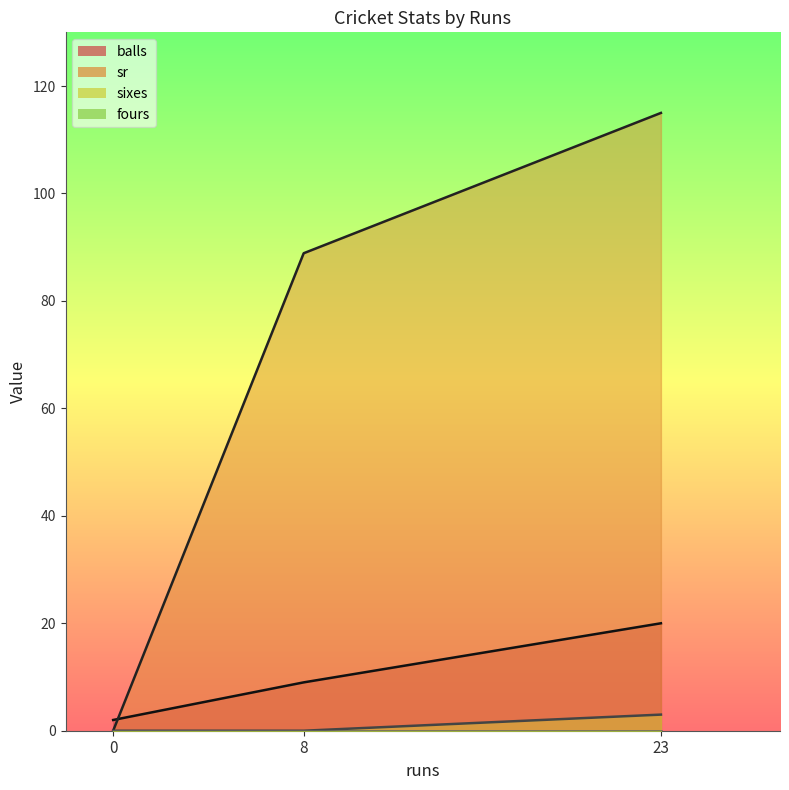

What is the value of the sr point at the 3rd from the left?

115.0